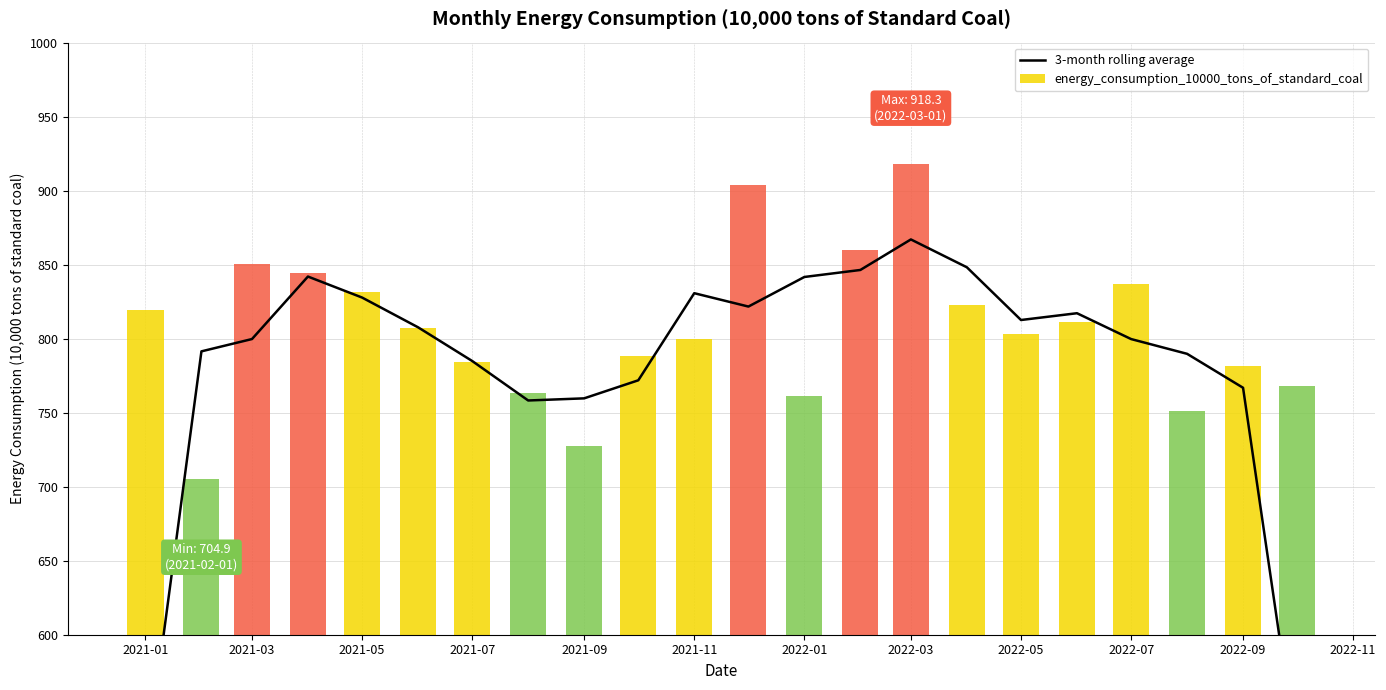

What is the average value?

782.3